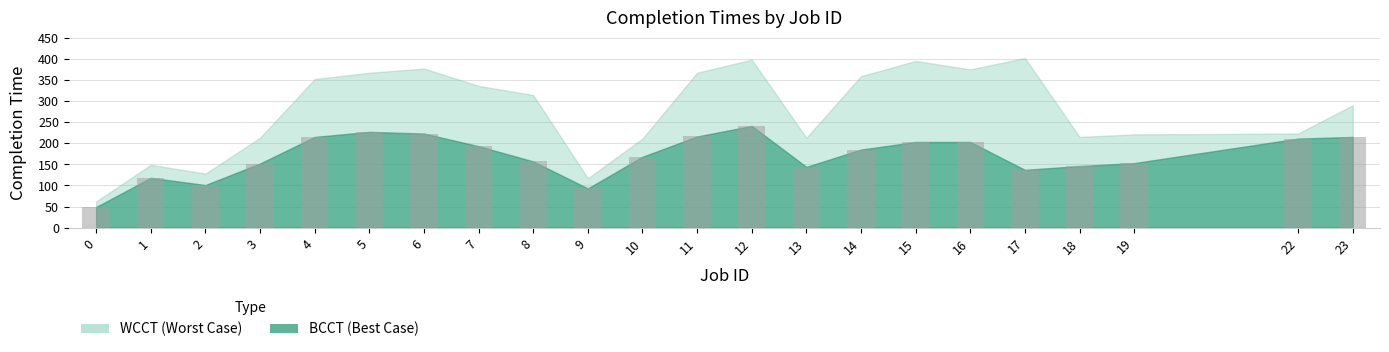

The chart shows a value of 122 at 22. True or false?

False